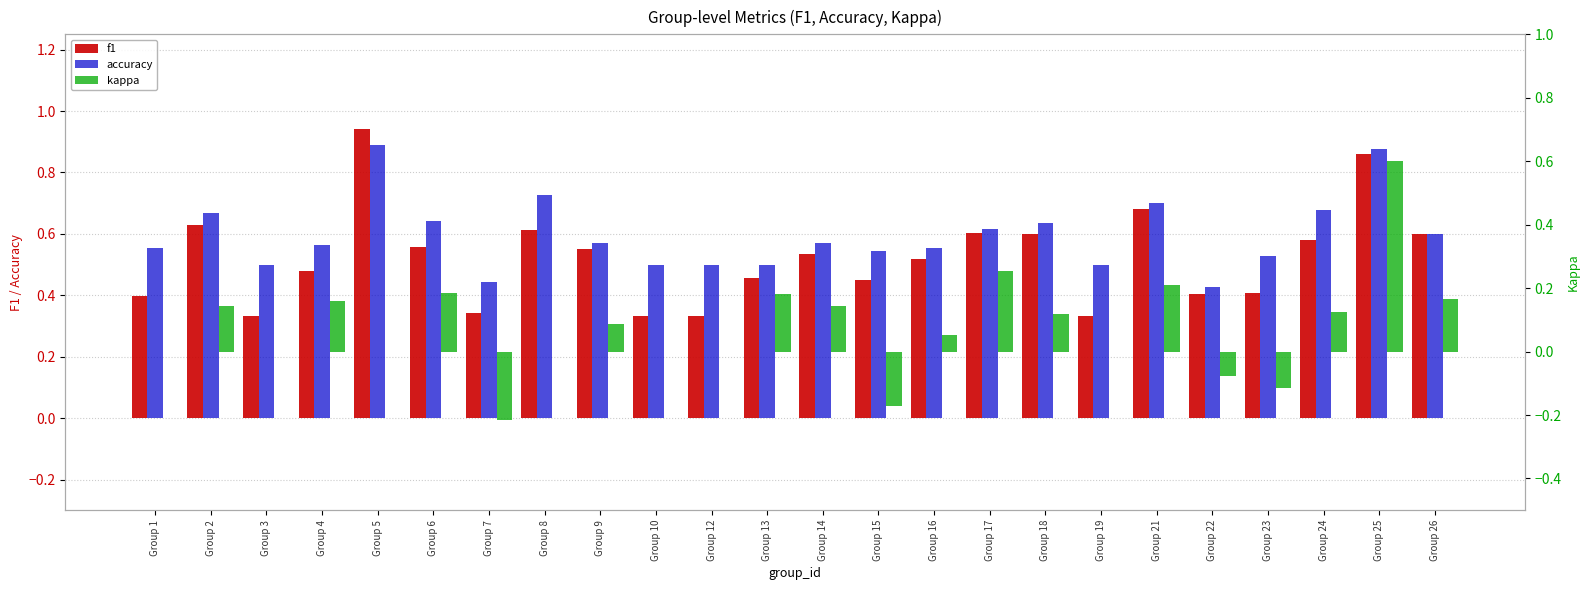

What is the sum of the accuracy values at Group 24 and Group 16?

1.2